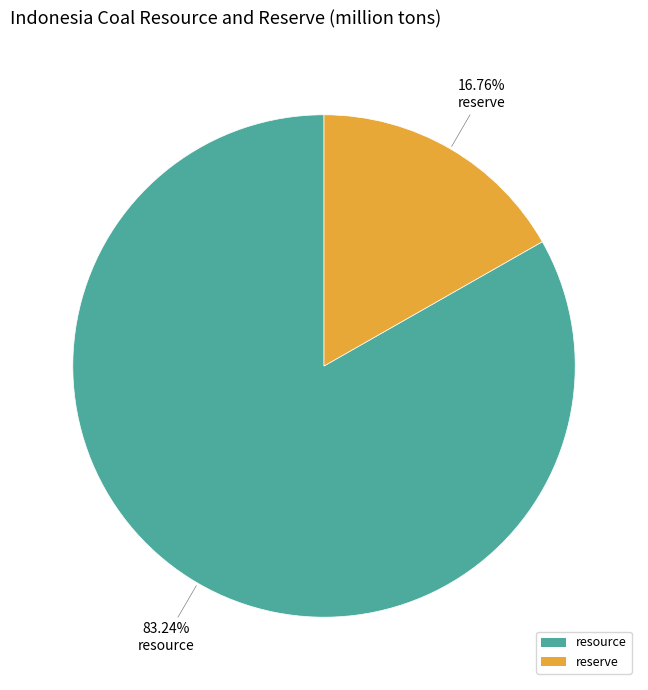

Which has a higher value, resource or reserve?

resource